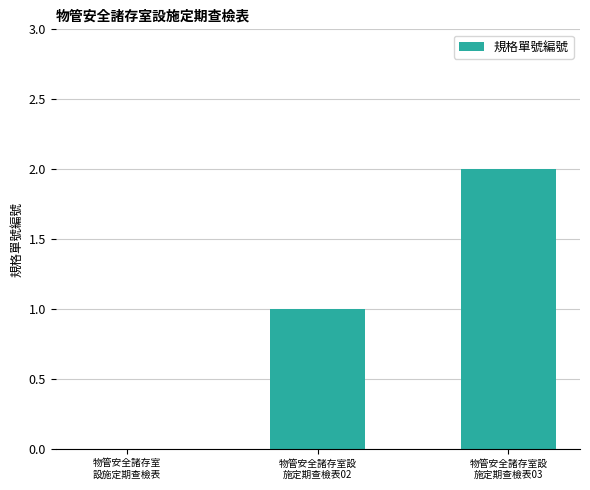

What is the sum of all values?

3